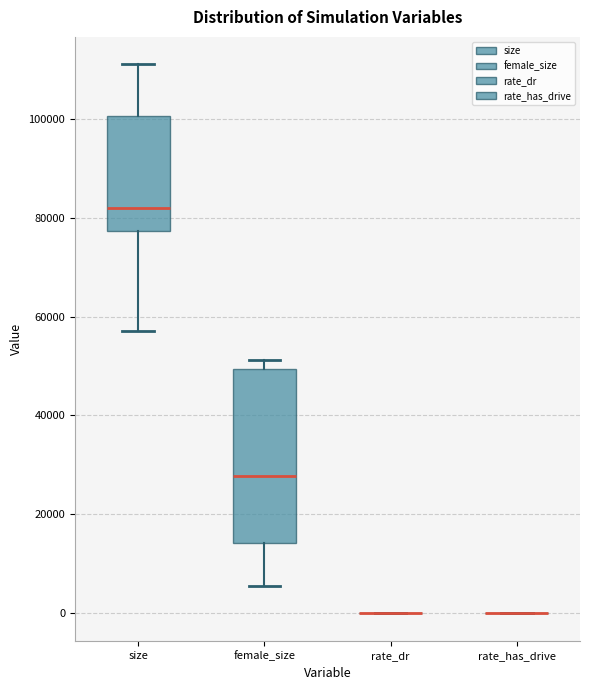

Reading left to right, read every box against the y-axis: the position of its median line, the range the box covers, and the ends of its whiskers. The values are not printed on the chart, so give them approximately, as read against the axis.

size: median 82000, box 78000 to 100000, whiskers 58000 to 110000
female_size: median 28000, box 14000 to 50000, whiskers 6000 to 52000
rate_dr: box collapsed to a line at 0, whiskers 0 to 0
rate_has_drive: box collapsed to a line at 0, whiskers 0 to 0